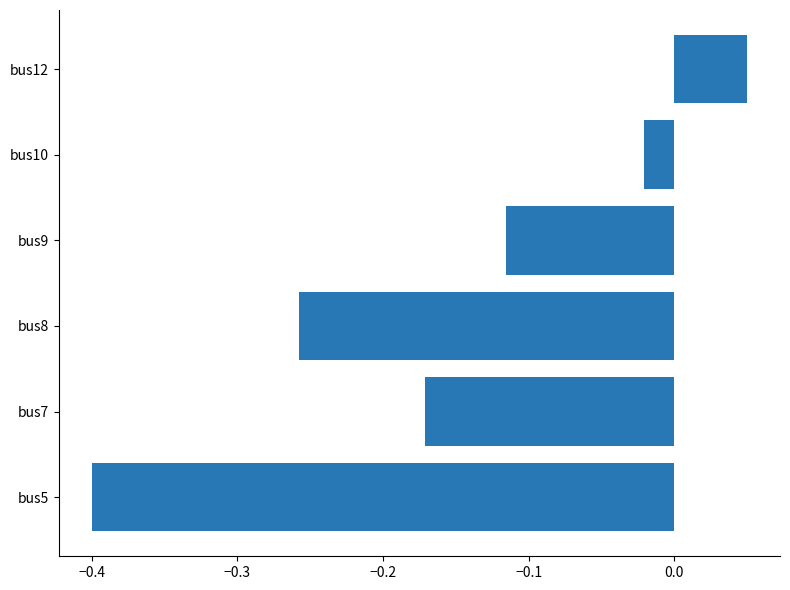

Between bus10 and bus12, which is larger?

bus12